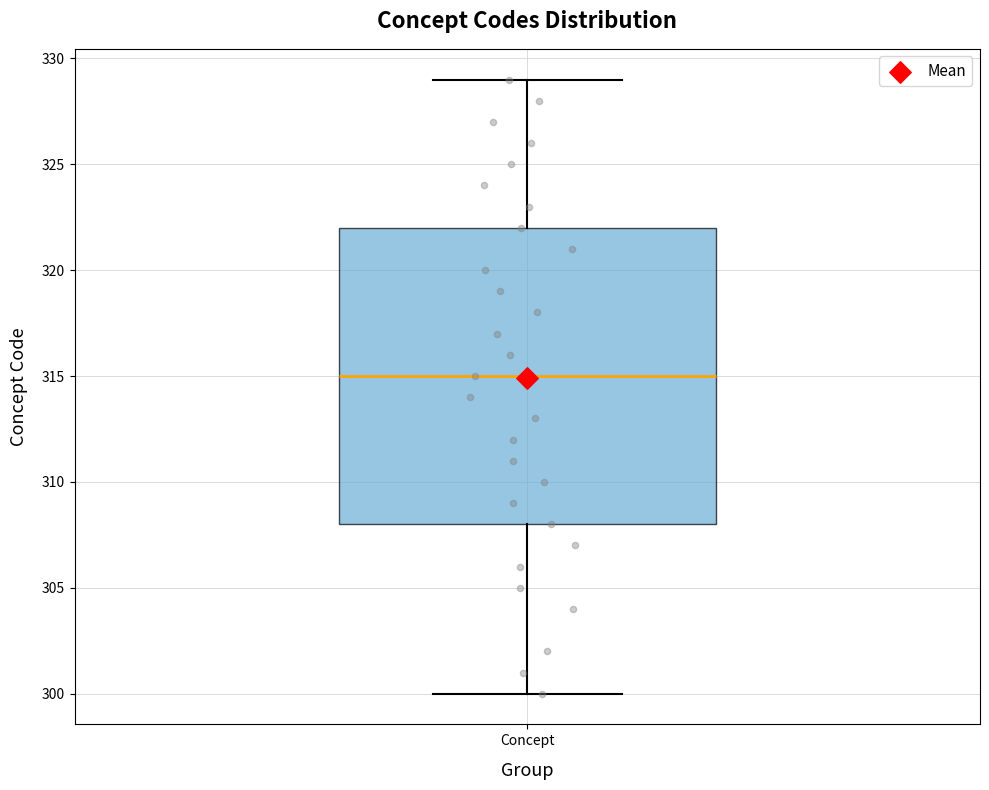

Where is the lower edge of the box for Concept on the y-axis? The values are not printed on the chart, so give them approximately, as read against the axis.

308